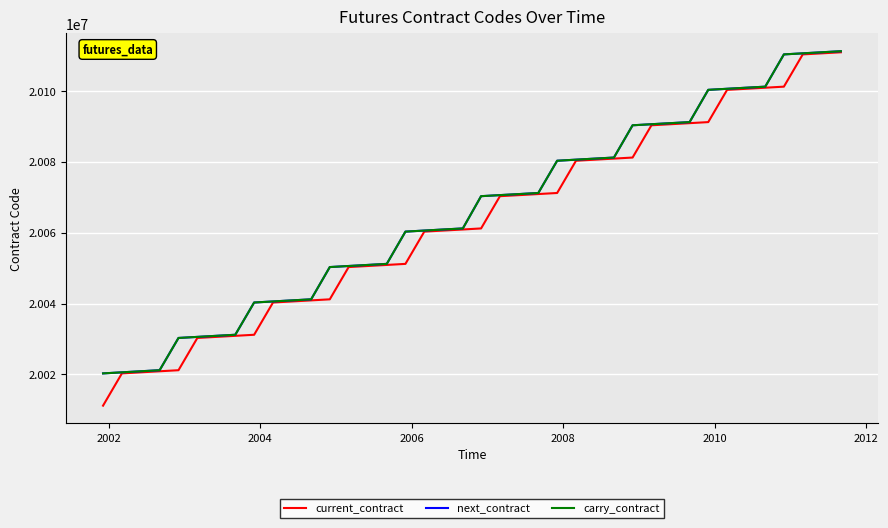

Does the chart have visible grid lines?

Yes